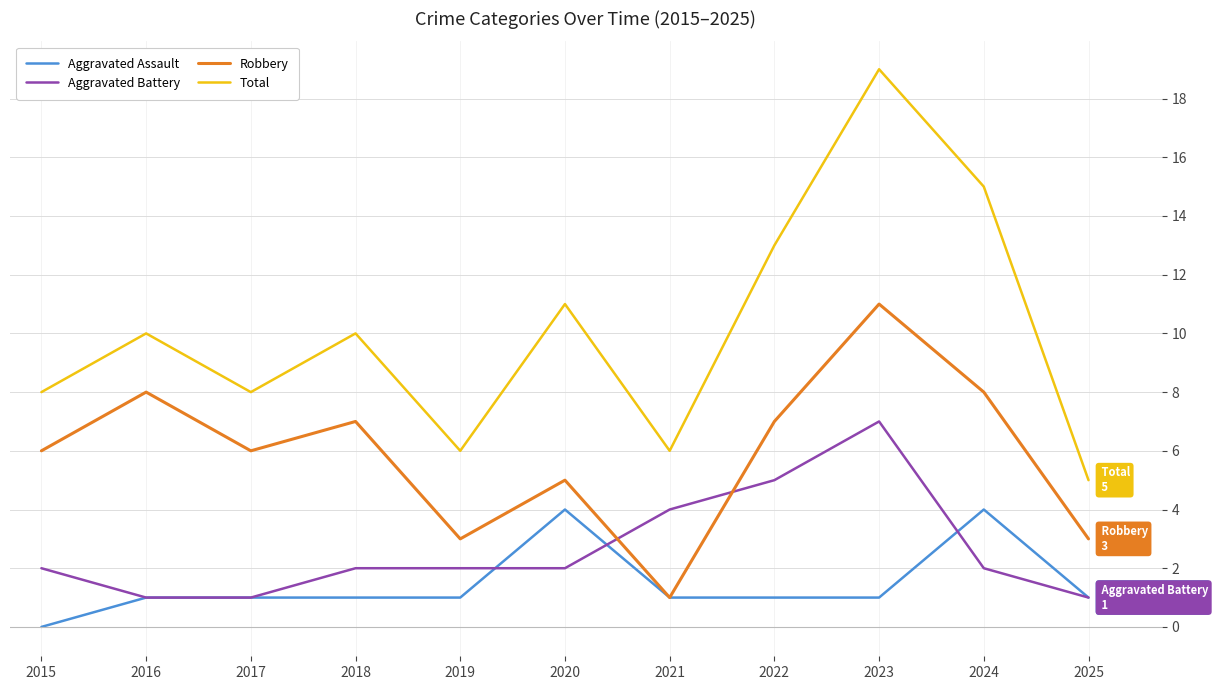

Reading left to right, transcribe all the data shown in this chart.

Aggravated Assault: 0	1	1	1	1	4	1	1	1	4	1
Aggravated Battery: 2	1	1	2	2	2	4	5	7	2	1
Robbery: 6	8	6	7	3	5	1	7	11	8	3
Total: 8	10	8	10	6	11	6	13	19	15	5